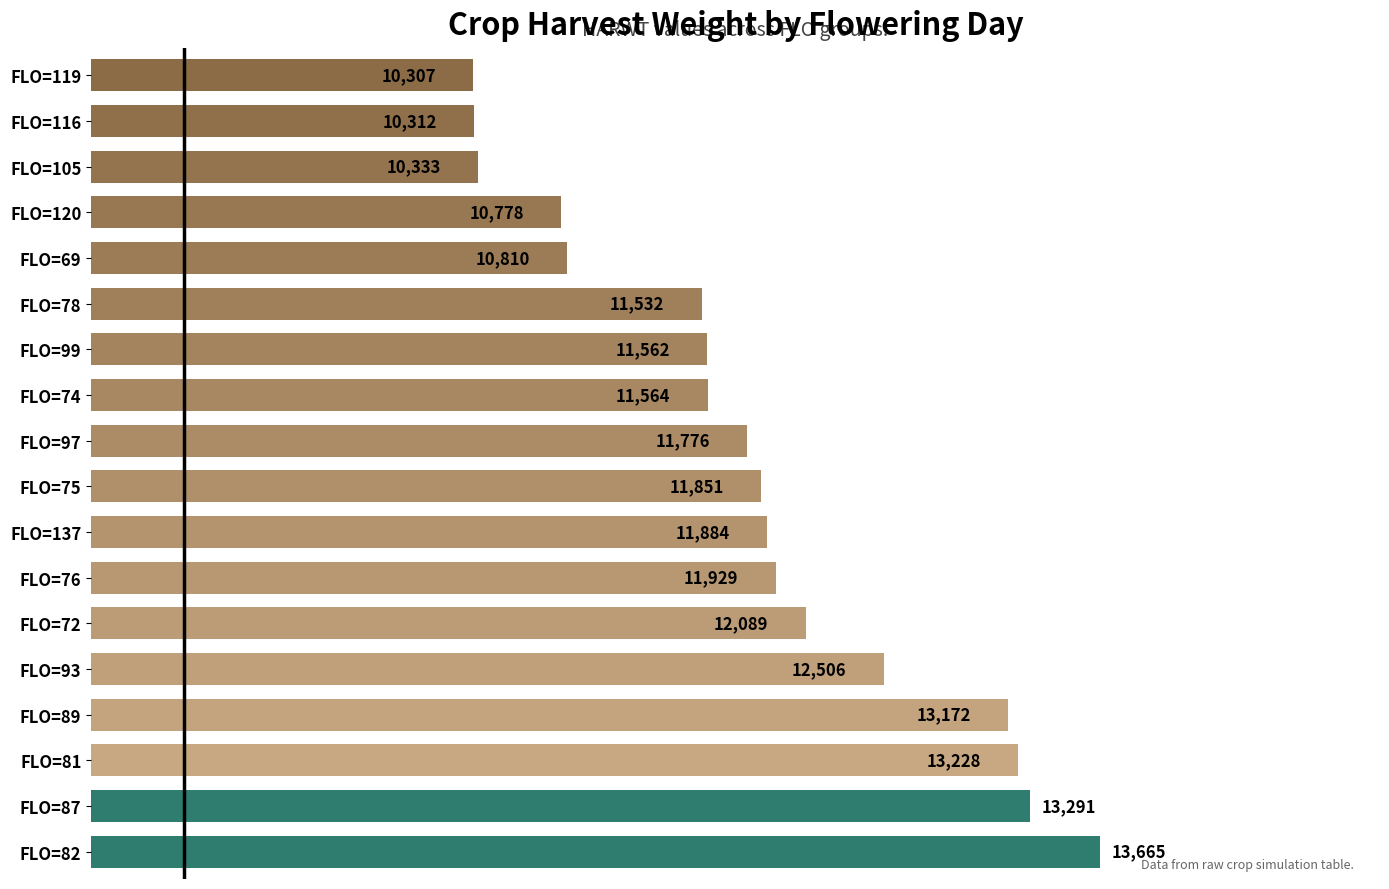

Rank the categories by value from highest to lowest.

FLO=82, FLO=87, FLO=81, FLO=89, FLO=93, FLO=72, FLO=76, FLO=137, FLO=75, FLO=97, FLO=74, FLO=99, FLO=78, FLO=69, FLO=120, FLO=105, FLO=116, FLO=119